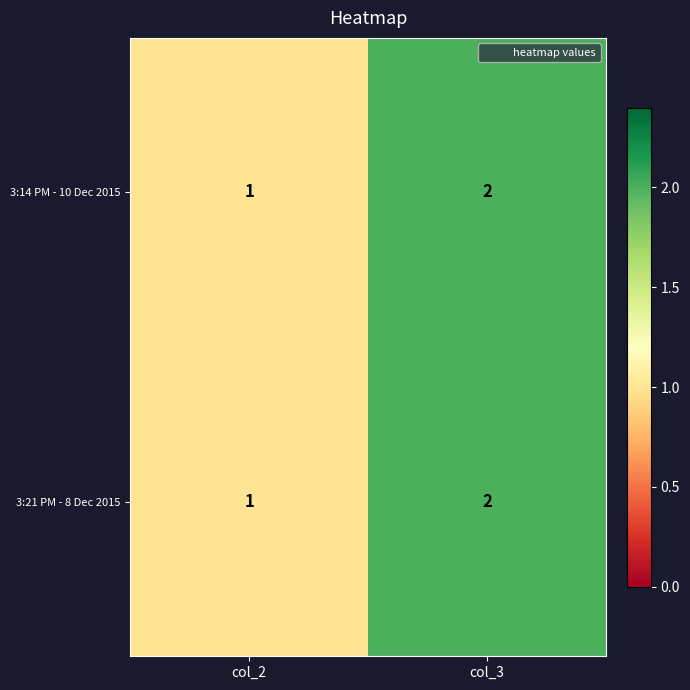

Which category has the lowest value across all series?

col_2